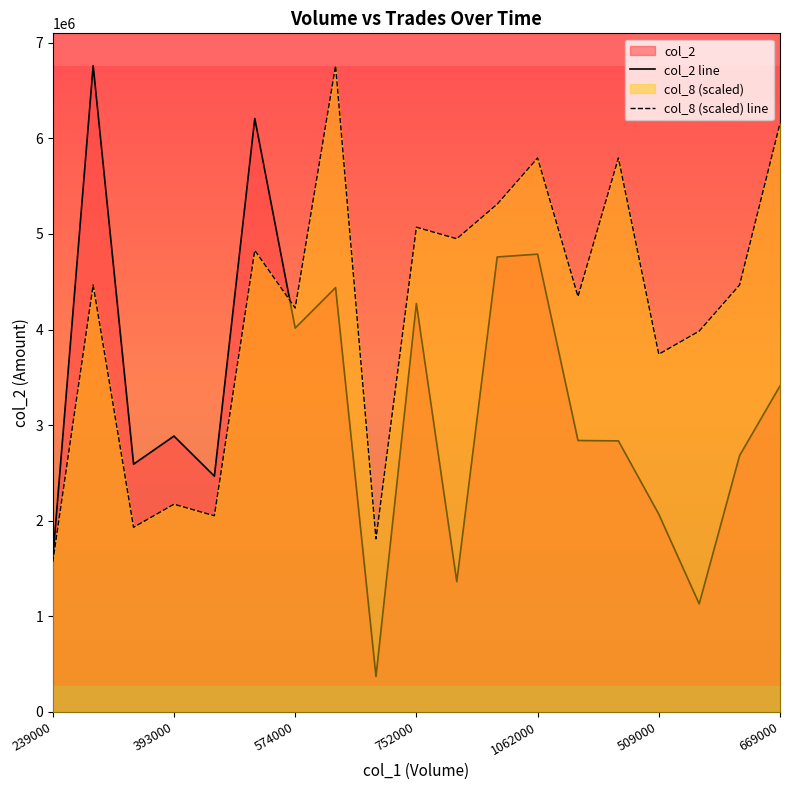

What is the approximate value of col_8 (scaled) line at 17?

4466758.9